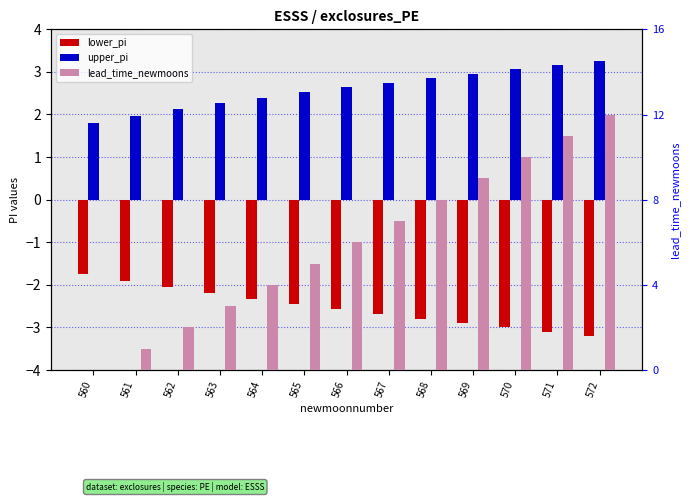

Which series has the largest total across all categories?

lead_time_newmoons